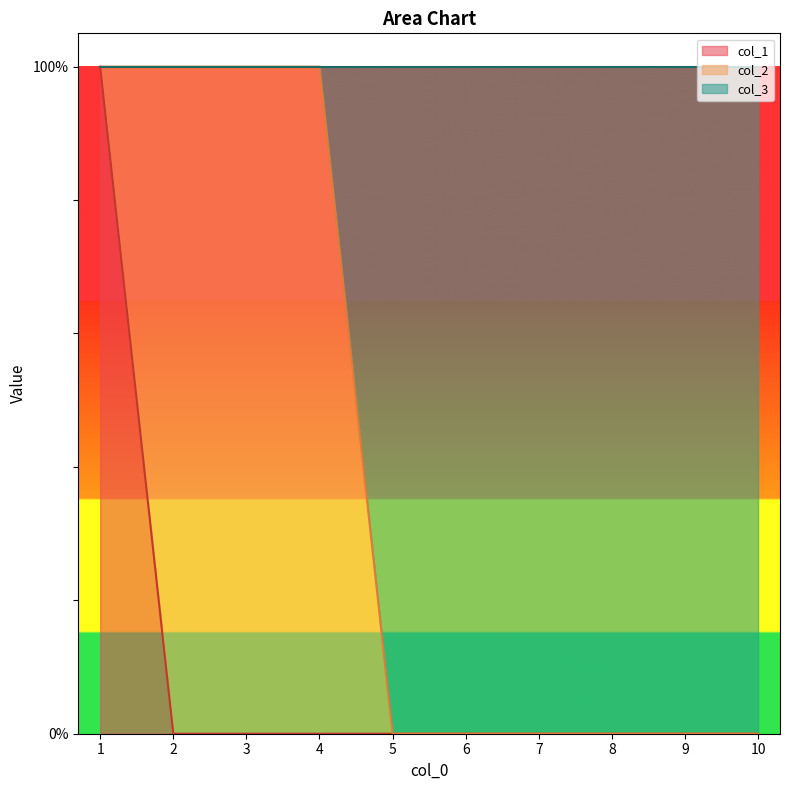

List the labels in order of col_3 value, smallest first.

5, 6, 7, 8, 9, 10, 1, 2, 3, 4